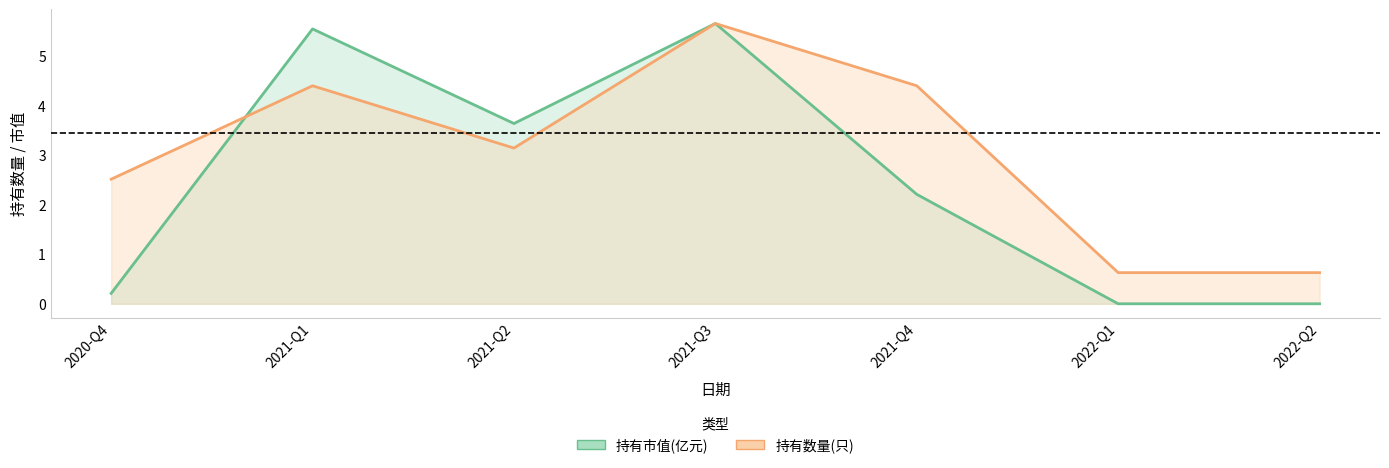

How many series are shown in this chart?

2